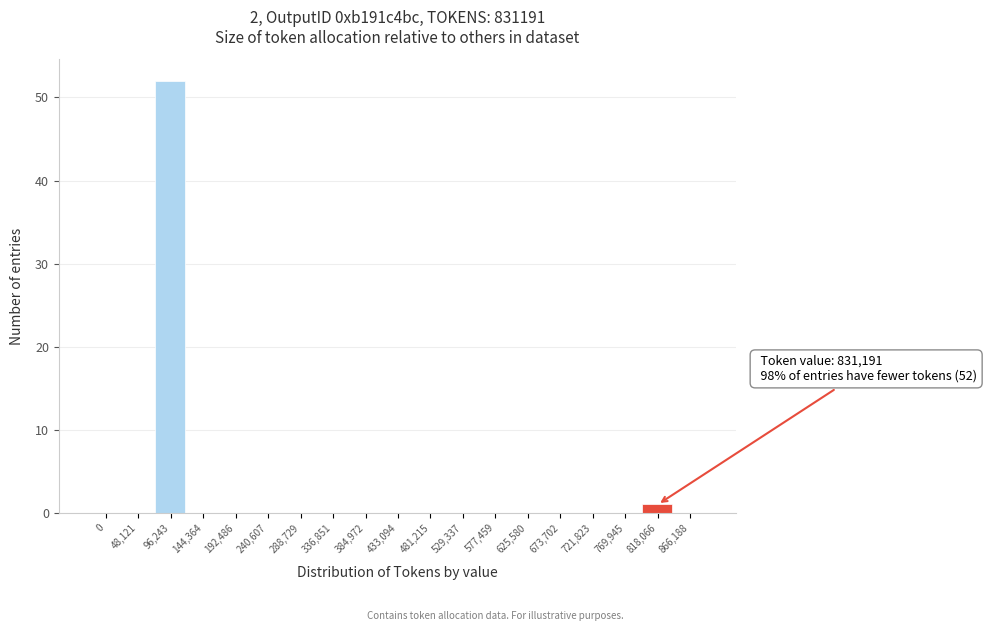

Reading left to right, transcribe all the data shown in this chart.

0=0	48,121=0	96,243=52	144,364=0	192,486=0	240,607=0	288,729=0	336,851=0	384,972=0	433,094=0	481,215=0	529,337=0	577,459=0	625,580=0	673,702=0	721,823=0	769,945=0	818,066=1	866,188=0